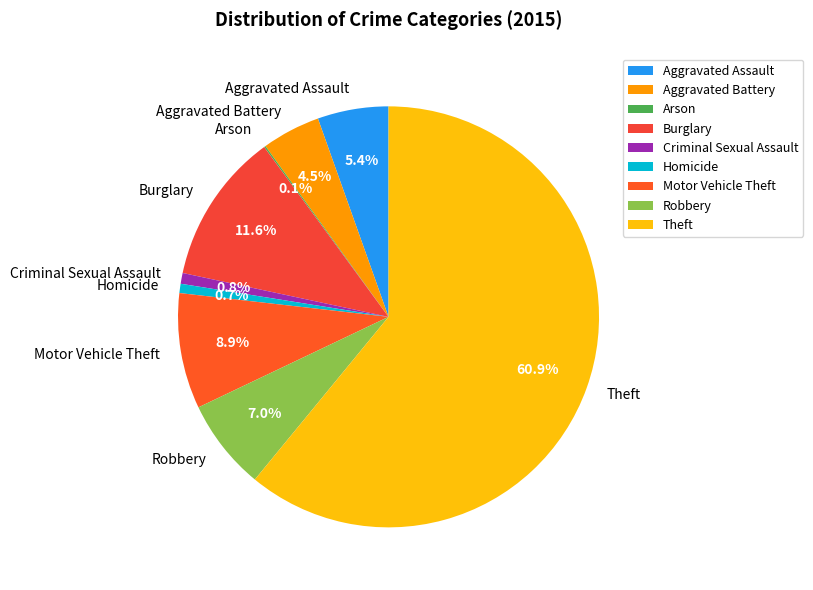

Is it true that Burglary is 19% of the pie?

False